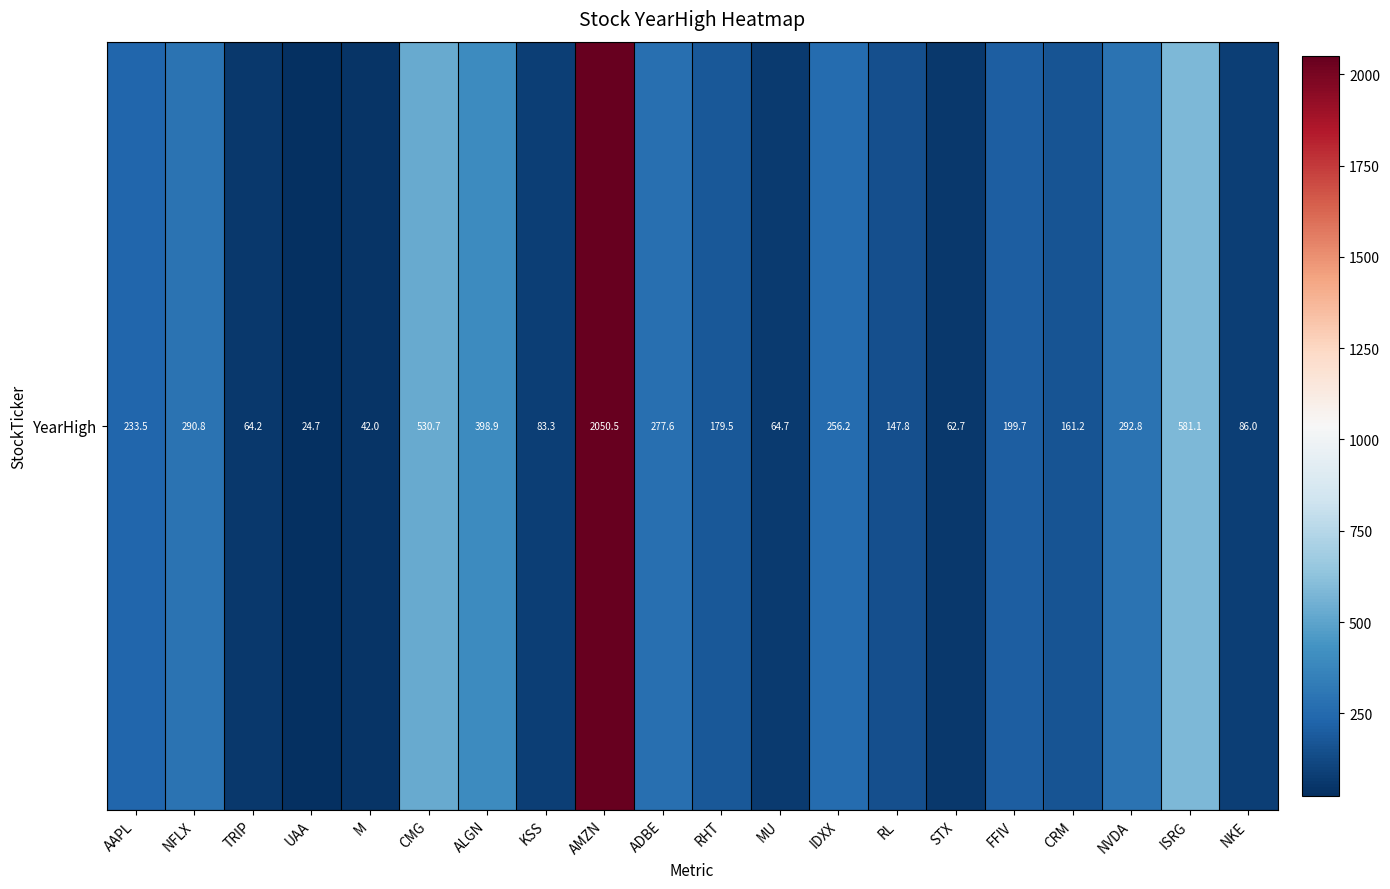

What is the sum of the values at AMZN and TRIP?

2114.7